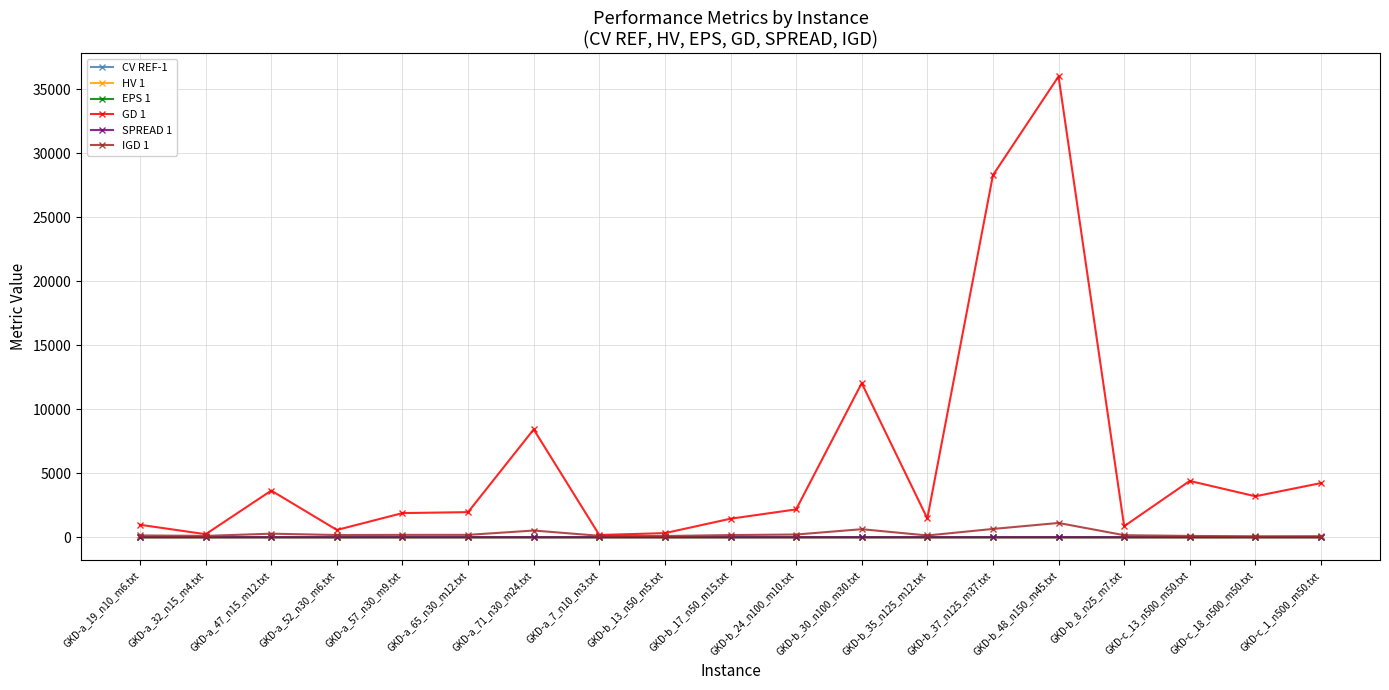

What is the greatest value displayed?

36007.0